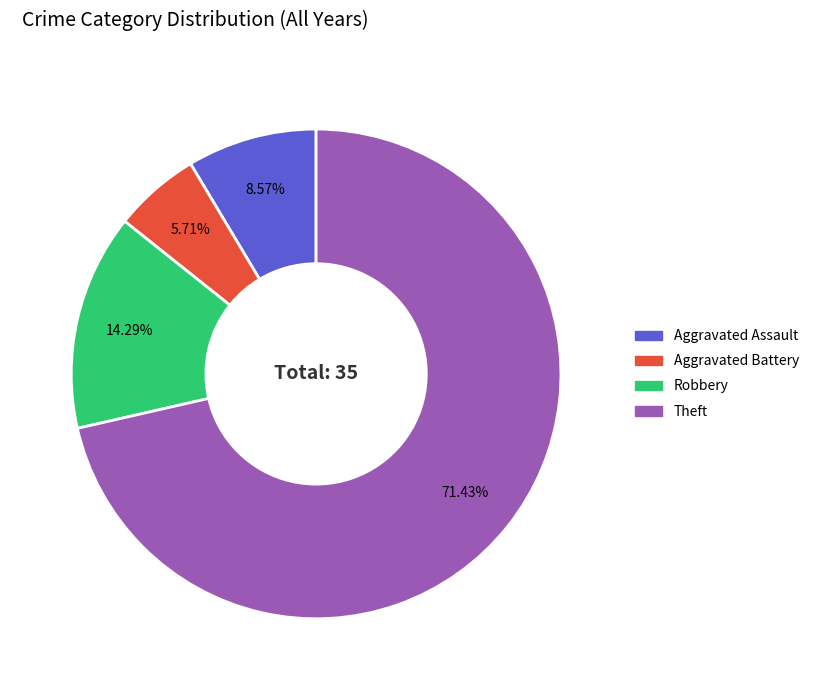

To the nearest percent, what is the difference between the largest and smallest slice percentages?

66%